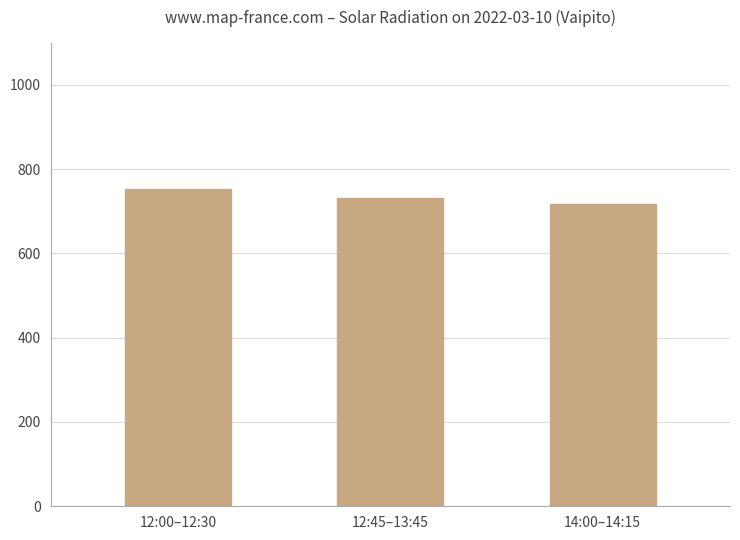

Does the chart contain any negative values?

No